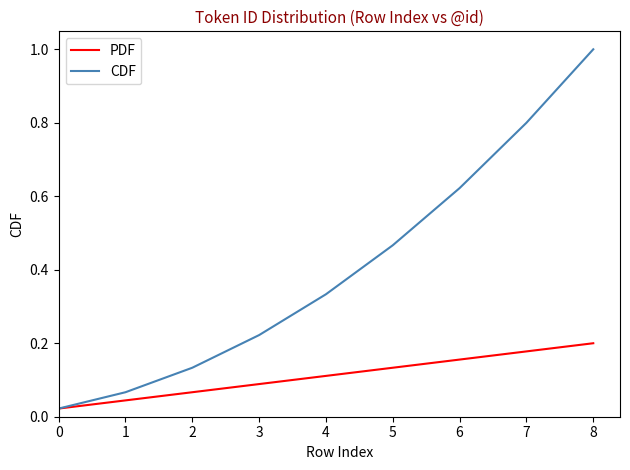

Rank the series by their average value, from highest to lowest.

CDF, PDF